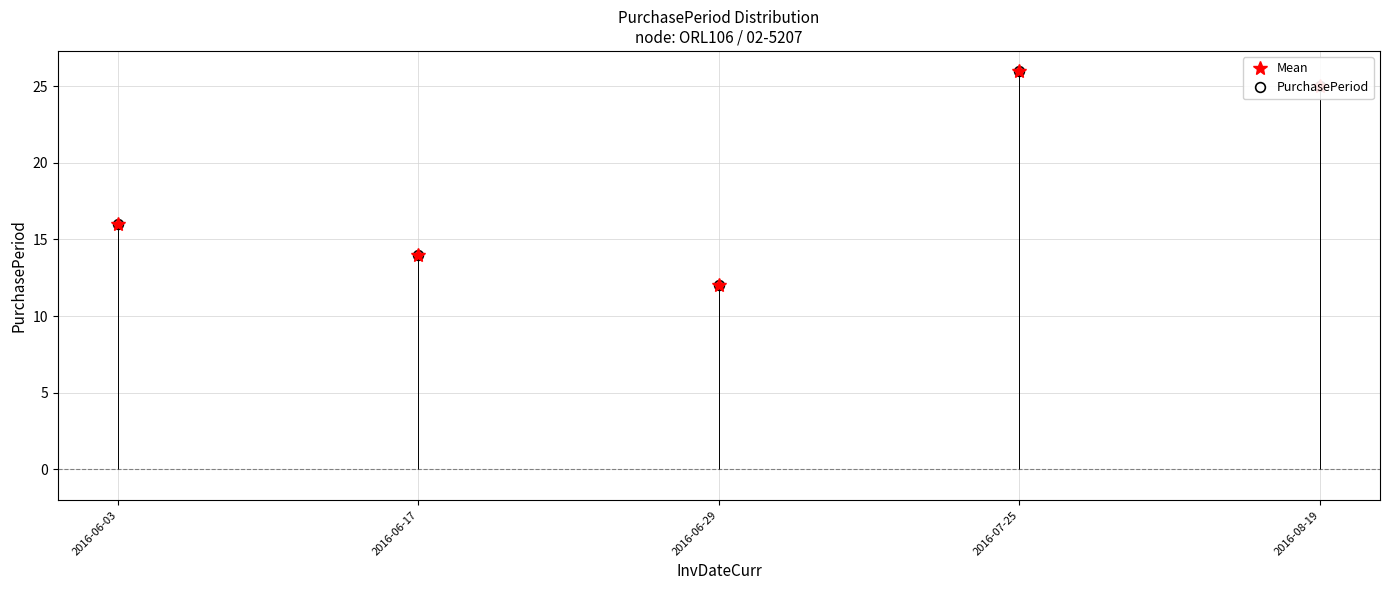

Which series has the largest total across all categories?

Mean